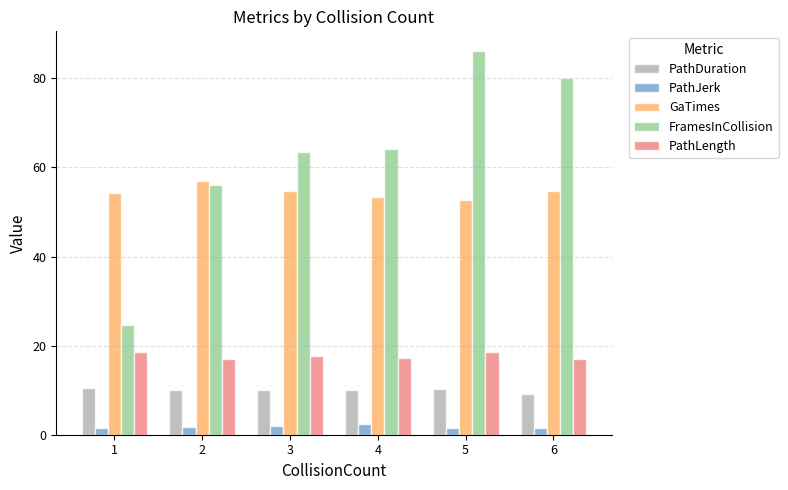

Between 1 and 5, which series saw the biggest shift?

FramesInCollision